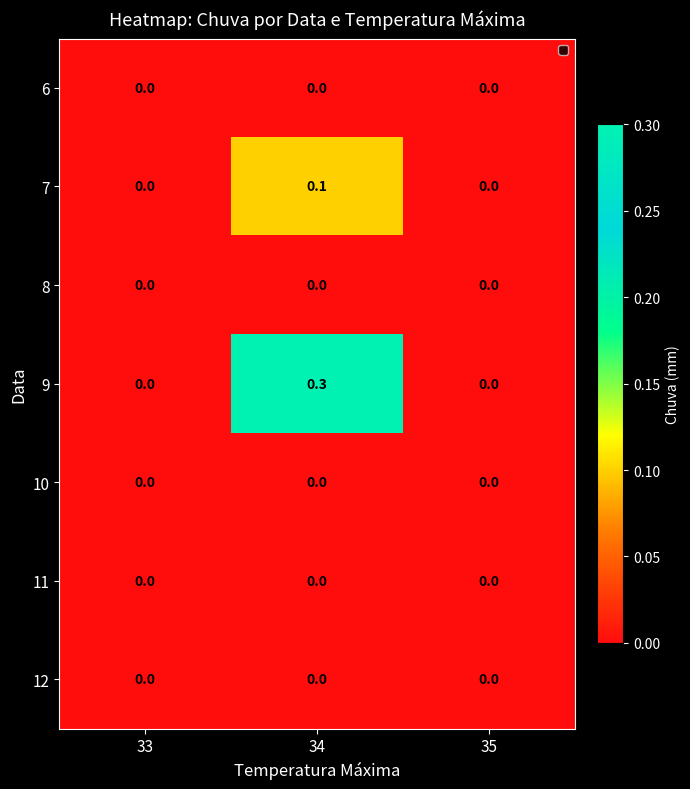

Count the number of data series in this chart.

7